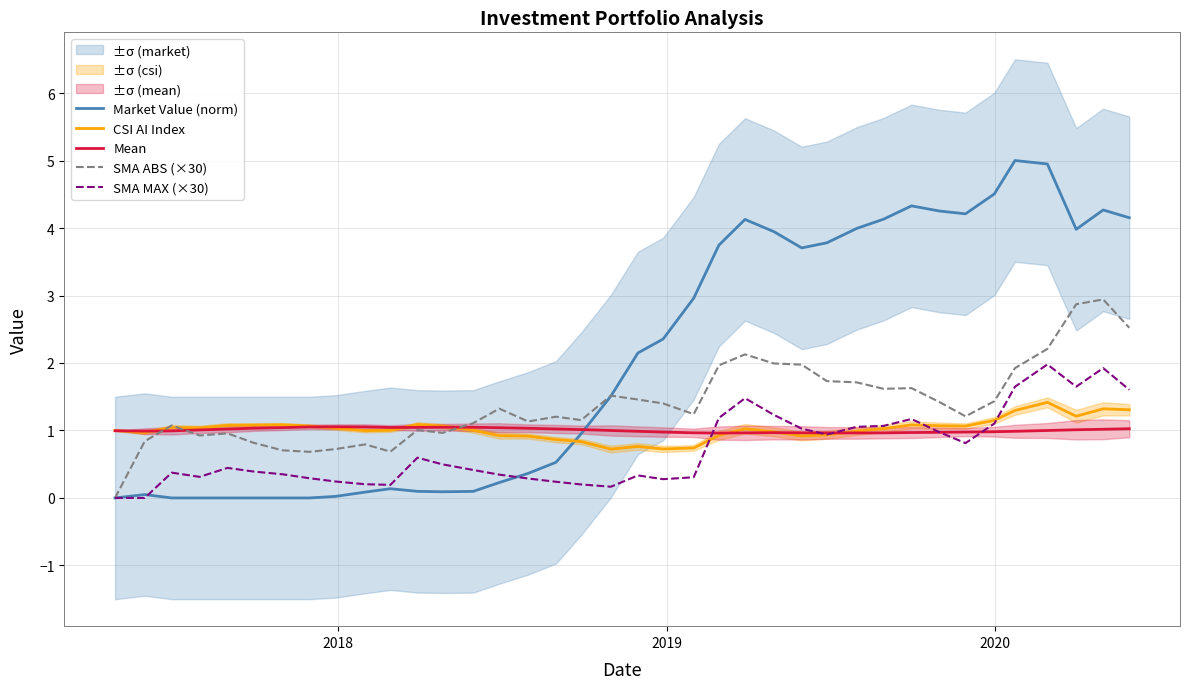

True or false: CSI AI Index and SMA ABS (×30) intersect in this chart.

True